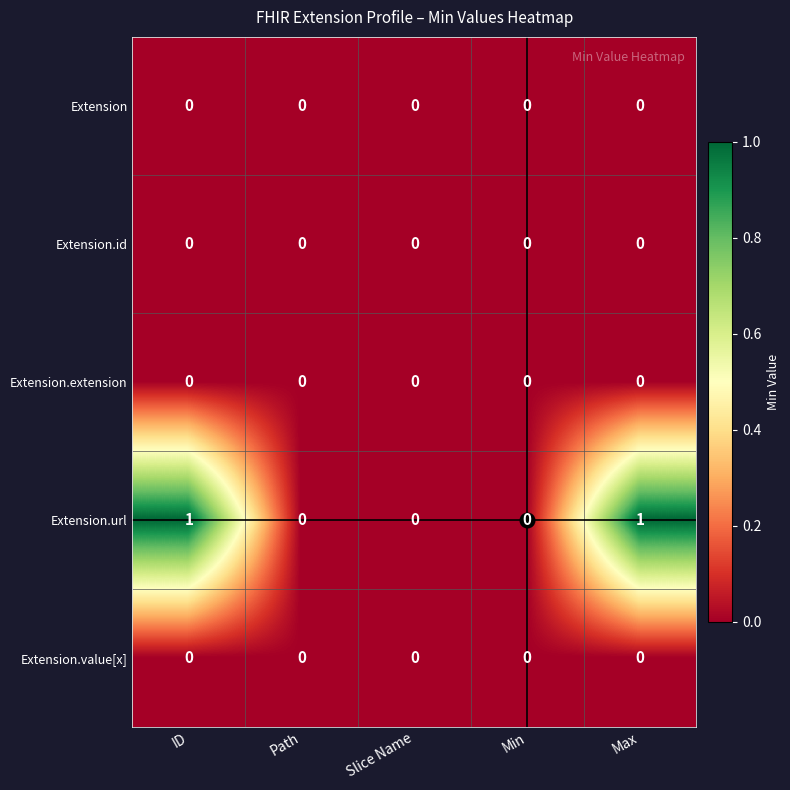

What is the greatest value displayed?

1